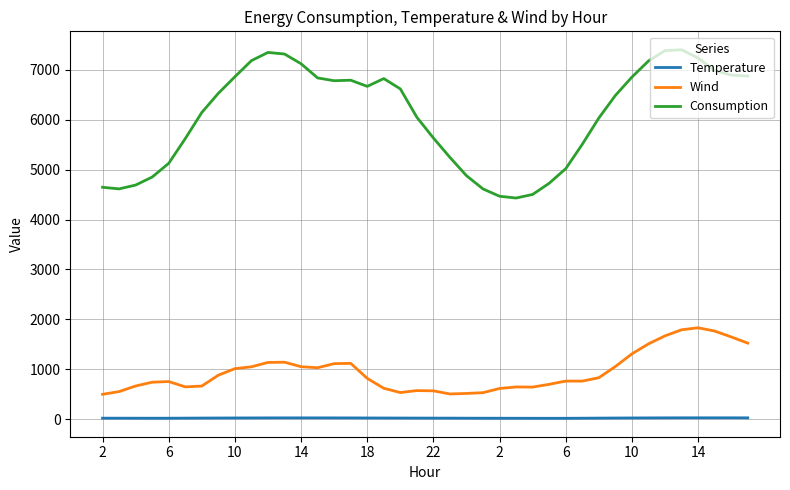

Which series has the largest range (max minus min)?

Consumption